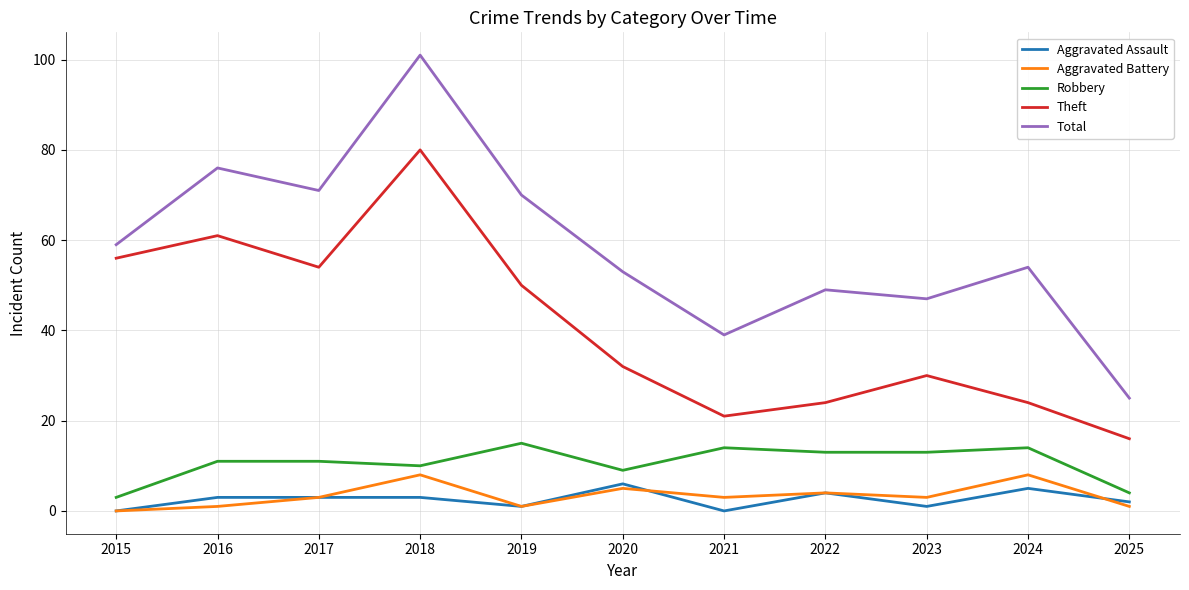

Is it true that Robbery equals 14 at 2021?

True